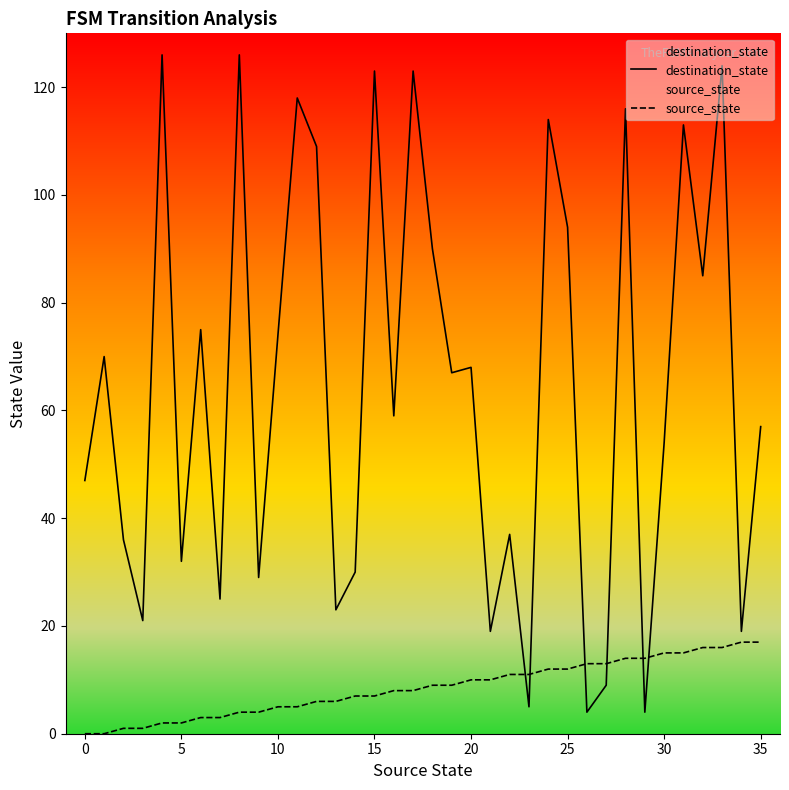

Which series has the largest total across all categories?

destination_state